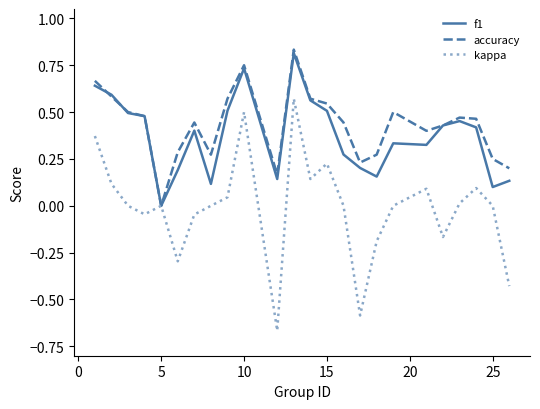

Which series has the largest range (max minus min)?

kappa